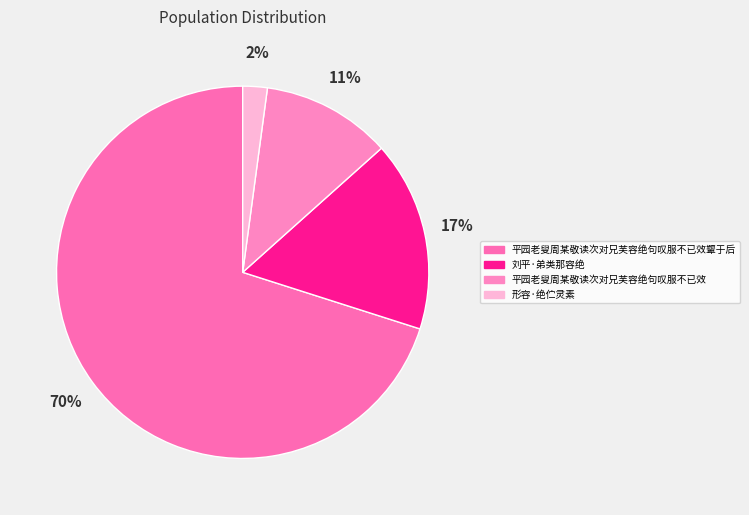

Which slice is the smallest?

形容·绝伫灵素